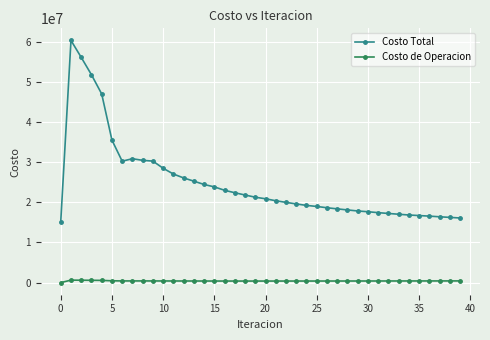

True or false: Costo de Operacion and Costo Total intersect in this chart.

False